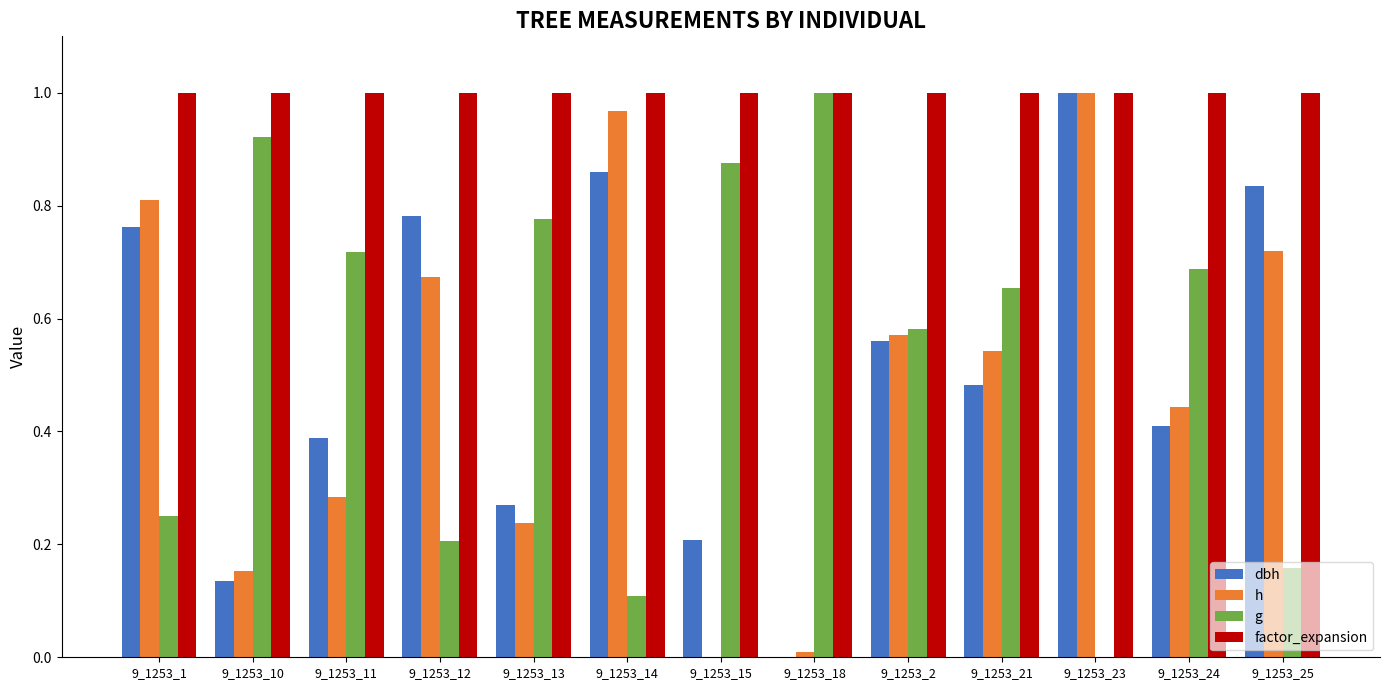

Is it true that dbh equals 0.4 at 9_1253_11?

True